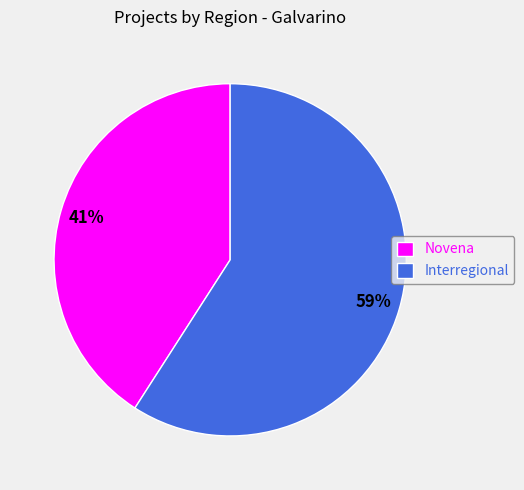

Approximately how many times larger is the value at Novena compared to Interregional?

0.7